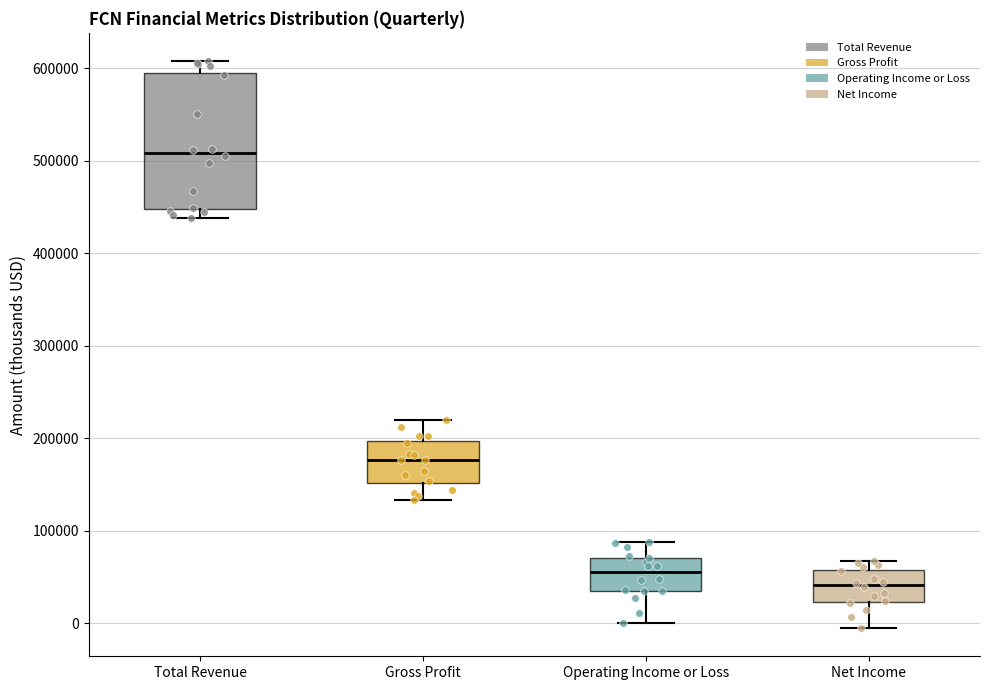

Which box is the tallest, from its lower edge to its upper edge?

Total Revenue